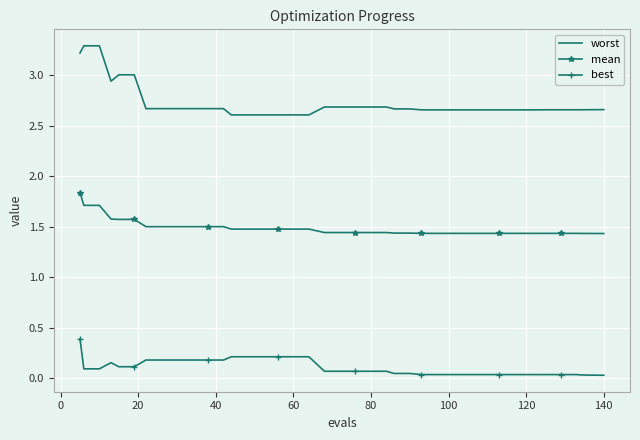

List the series in order of their overall mean, highest first.

worst, mean, best